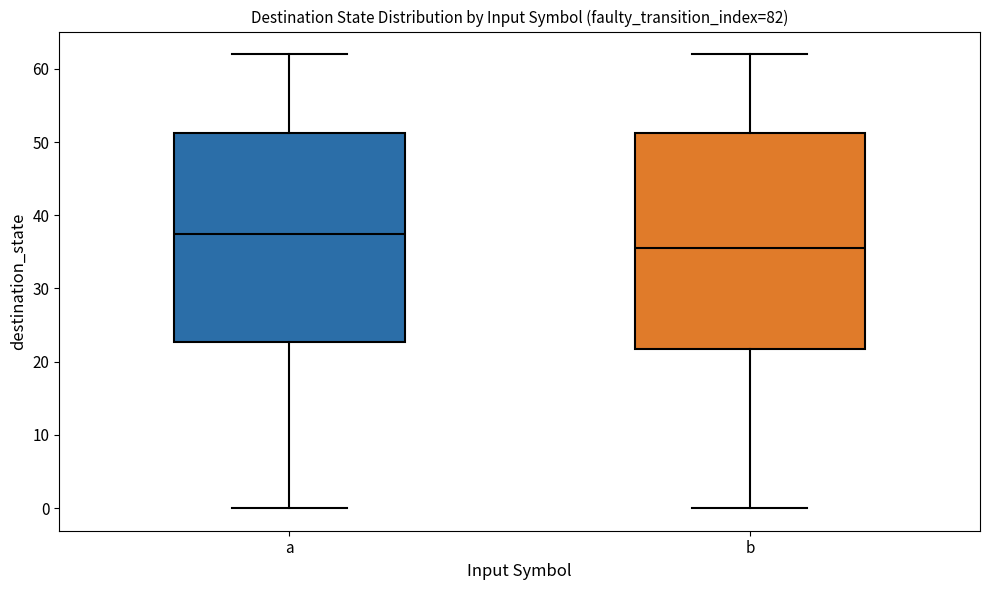

Where is the lower edge of the box for b on the y-axis? The values are not printed on the chart, so give them approximately, as read against the axis.

22